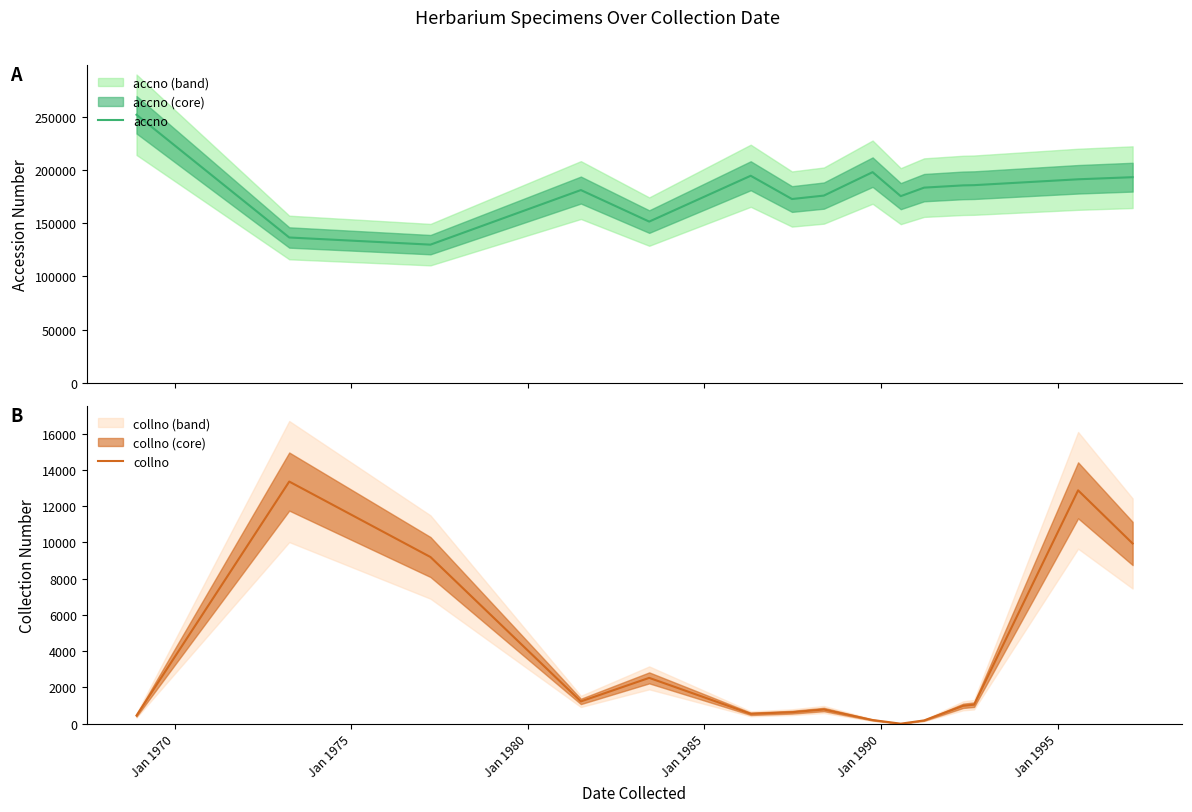

List the series in order of their peak value, highest first.

accno, collno